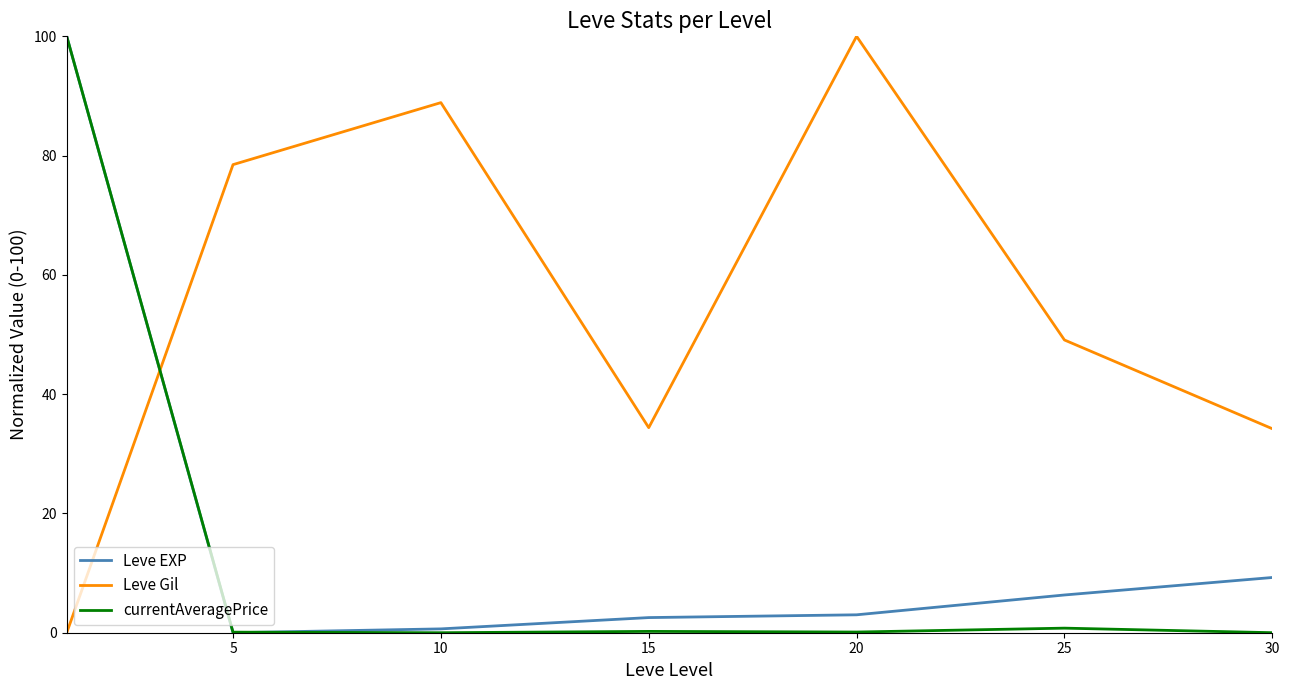

What is the highest value of the currentAveragePrice series?

100.0